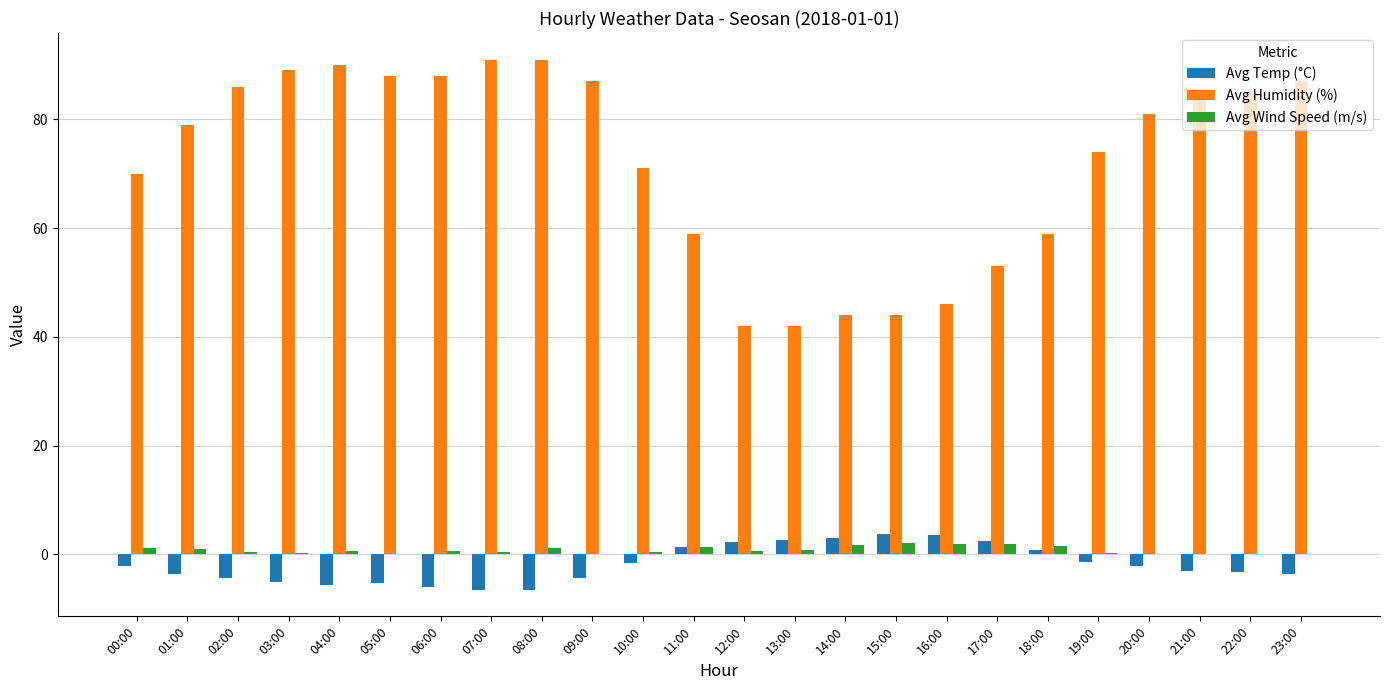

What is the sum of all Avg Humidity (%) values?

1730.0